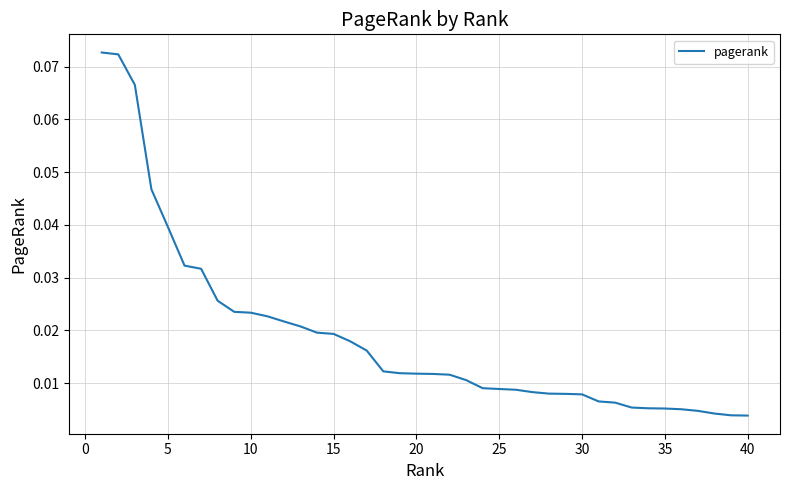

What is the difference between the maximum and second lowest values?

0.1